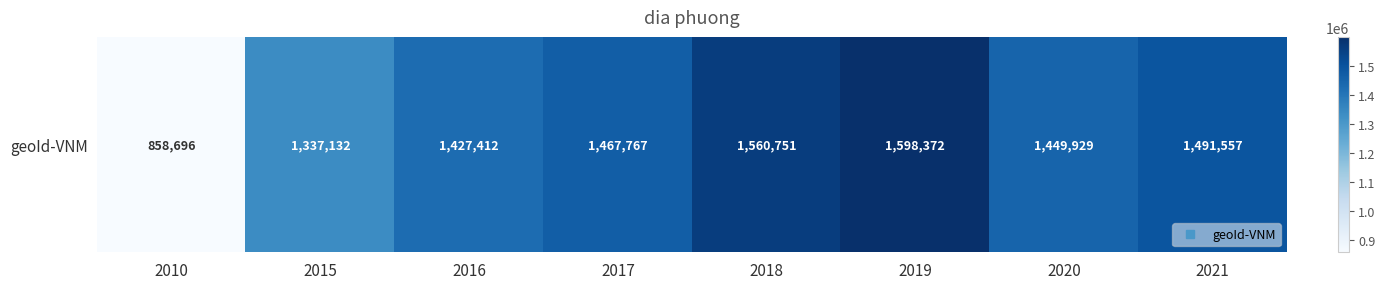

Reading left to right, what are all the values shown in this chart?

858696	1337132	1427412	1467767	1560751	1598372	1449929	1491557